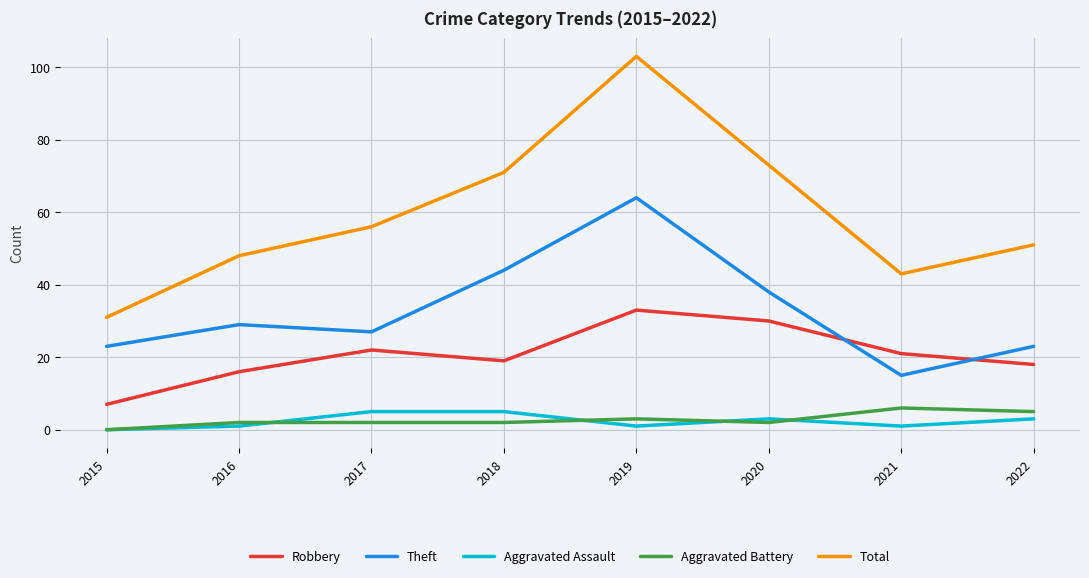

Which series has the widest spread of values?

Total